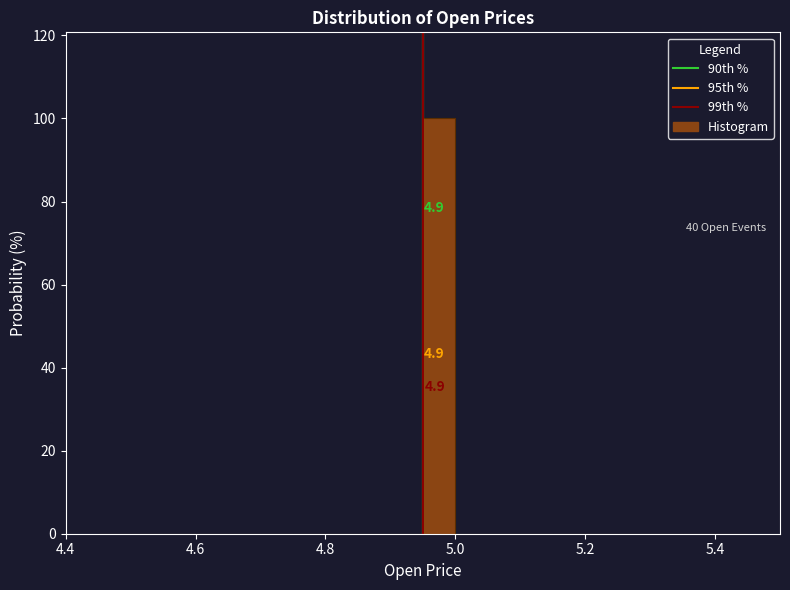

Around what value on the x-axis is the tallest bar? Give the approximate position of its centre, as read against the axis.

4.98